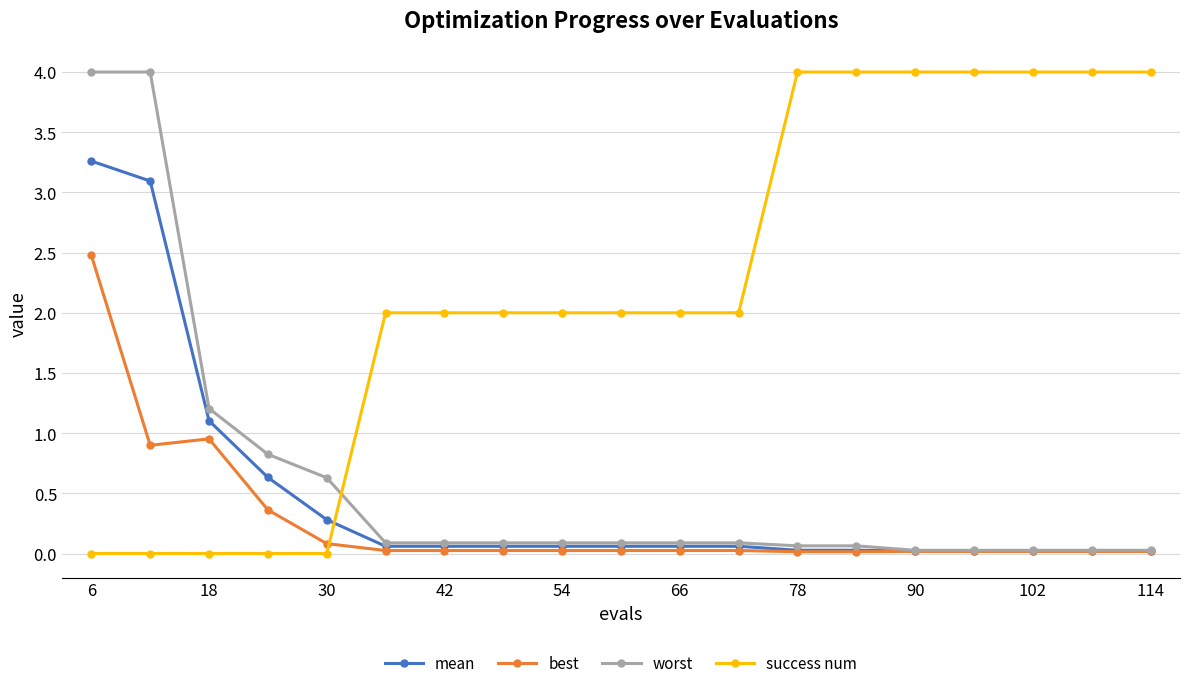

What is the maximum value shown in the chart?

4.0